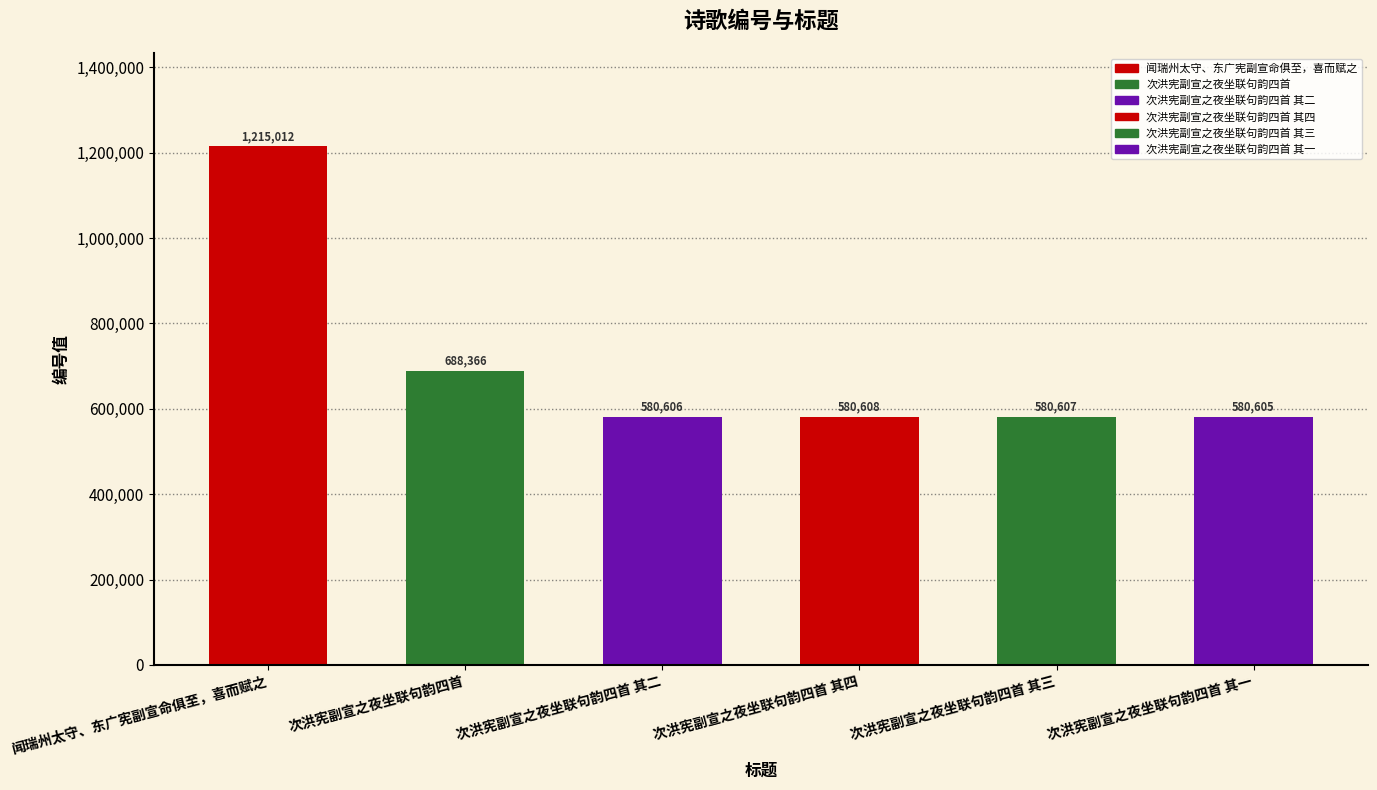

True or false: the data shows 580607 at 次洪宪副宣之夜坐联句韵四首 其三.

True